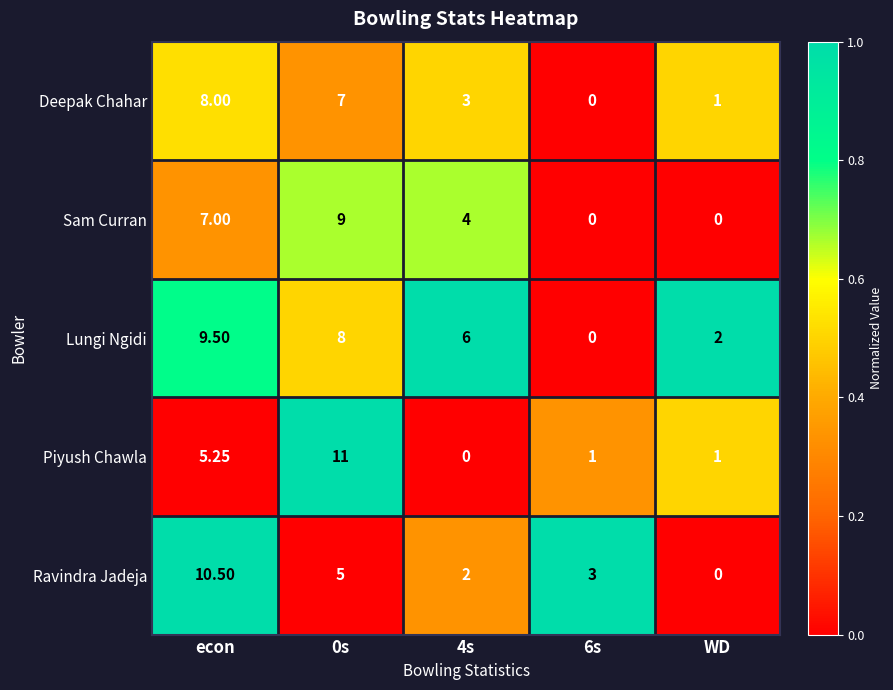

Which series has the largest total across all categories?

Lungi Ngidi